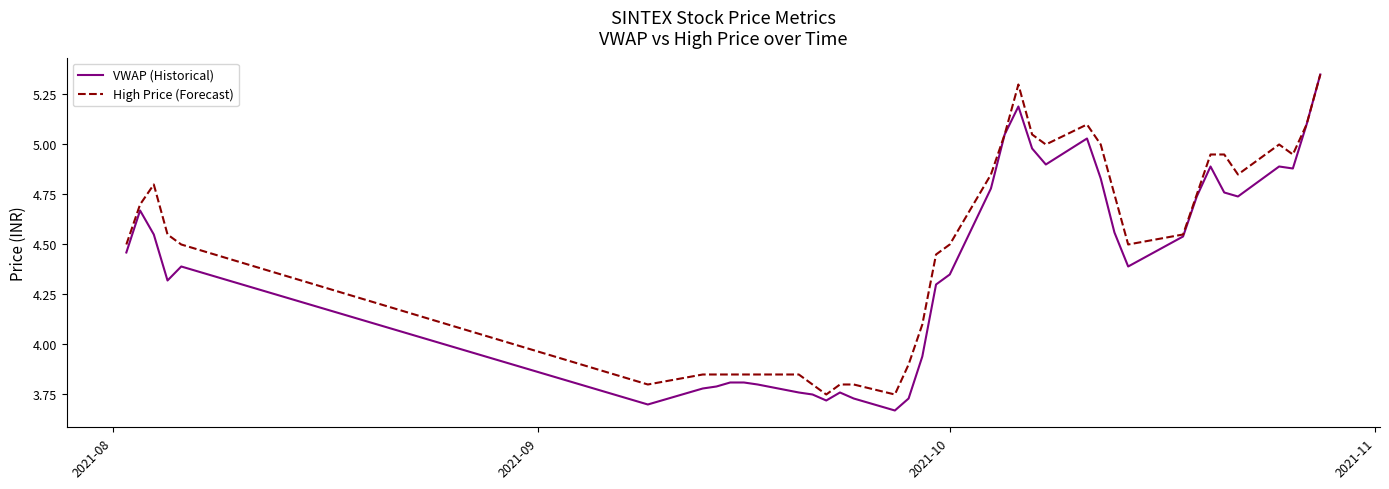

Reading left to right, extract all data points from this chart.

VWAP (Historical): 4.5	4.7	4.5	4.3	4.4	3.7	3.8	3.8	3.8	3.8	3.8	3.8	3.8	3.7	3.8	3.7	3.7	3.7	3.9	4.3	4.3	4.8	5.0	5.2	5.0	4.9	5.0	4.8	4.6	4.4	4.5	4.7	4.7	4.9	4.8	4.7	4.9	4.9	5.1	5.3
High Price (Forecast): 4.5	4.7	4.8	4.5	4.5	3.8	3.9	3.9	3.9	3.9	3.9	3.9	3.8	3.8	3.8	3.8	3.8	3.9	4.1	4.5	4.5	4.8	5.0	5.3	5.0	5.0	5.1	5.0	4.8	4.5	4.5	4.8	4.8	5.0	5.0	4.8	5.0	5.0	5.1	5.3